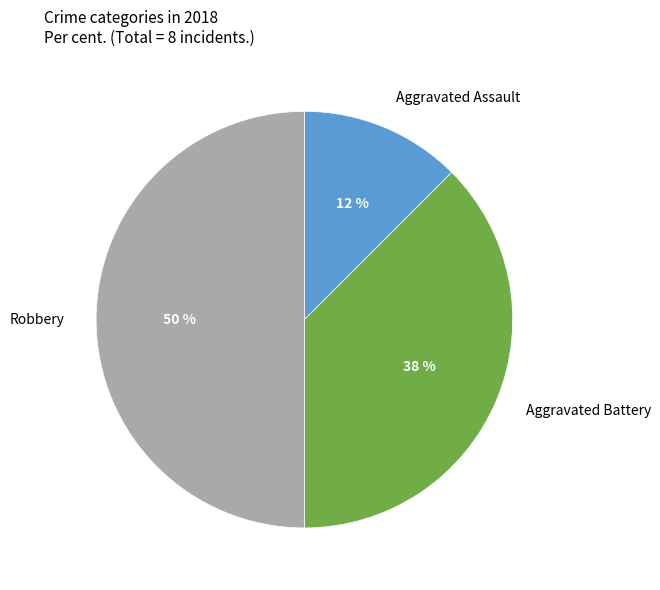

Does any single category account for the majority?

No